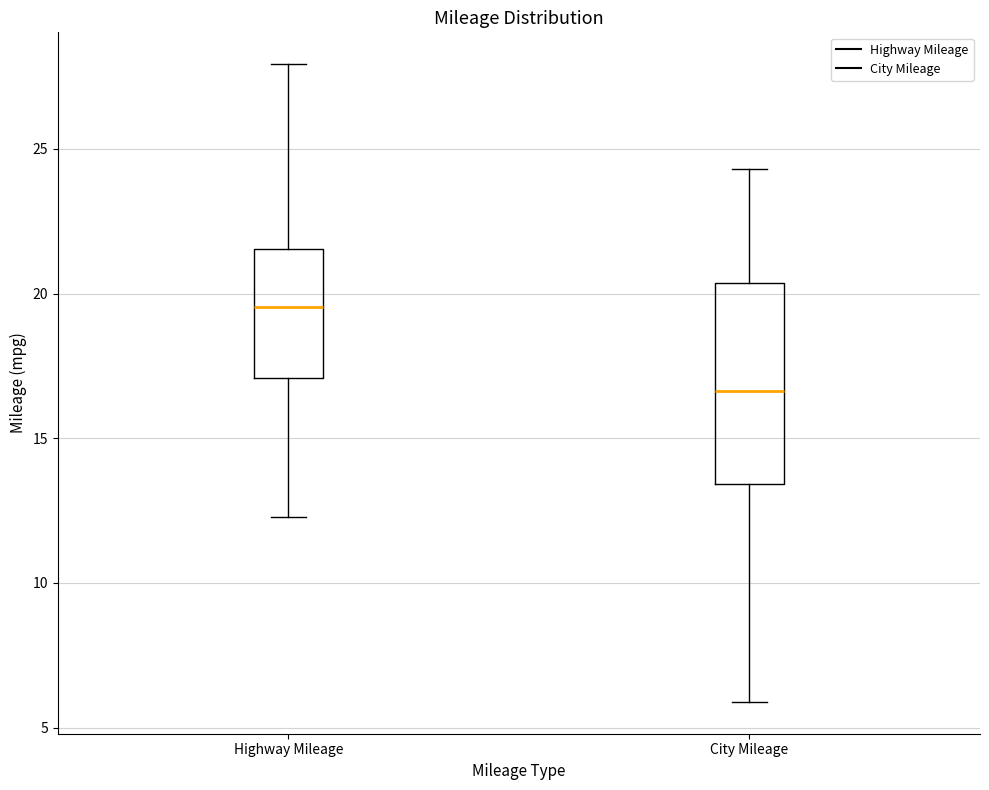

Reading left to right, read every box against the y-axis: the position of its median line, the range the box covers, and the ends of its whiskers. The values are not printed on the chart, so give them approximately, as read against the axis.

Highway Mileage: median 19.5, box 17.0 to 21.5, whiskers 12.5 to 28.0
City Mileage: median 16.5, box 13.5 to 20.5, whiskers 6.0 to 24.5